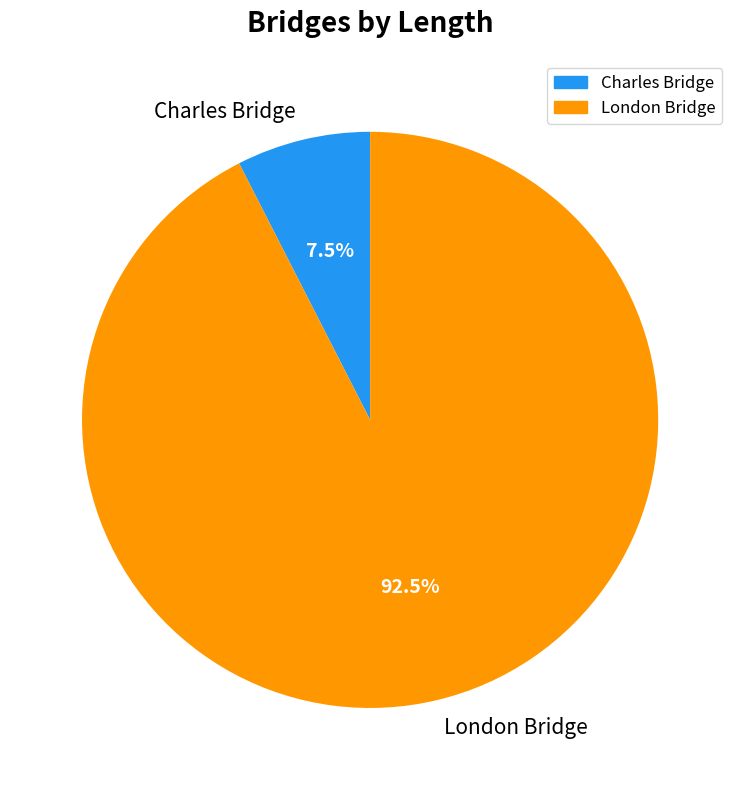

What is the total percentage of Charles Bridge and London Bridge?

100.0%